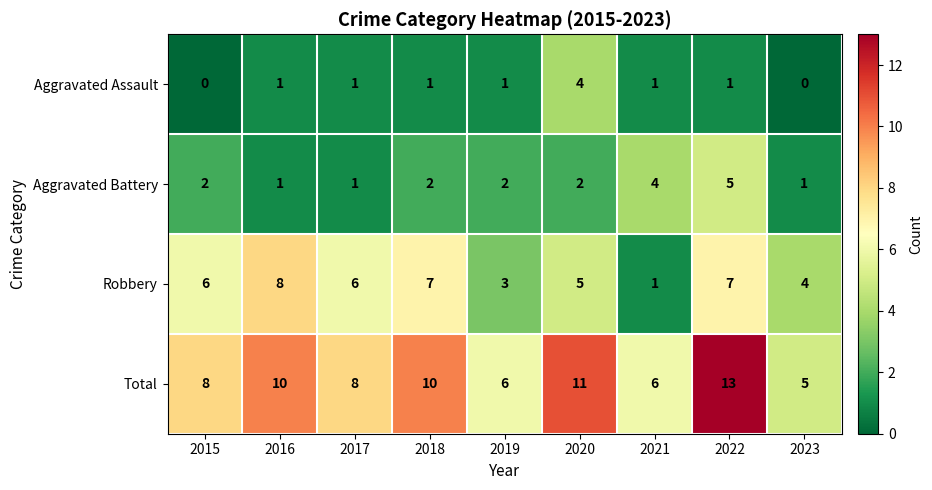

What is the greatest value displayed?

13